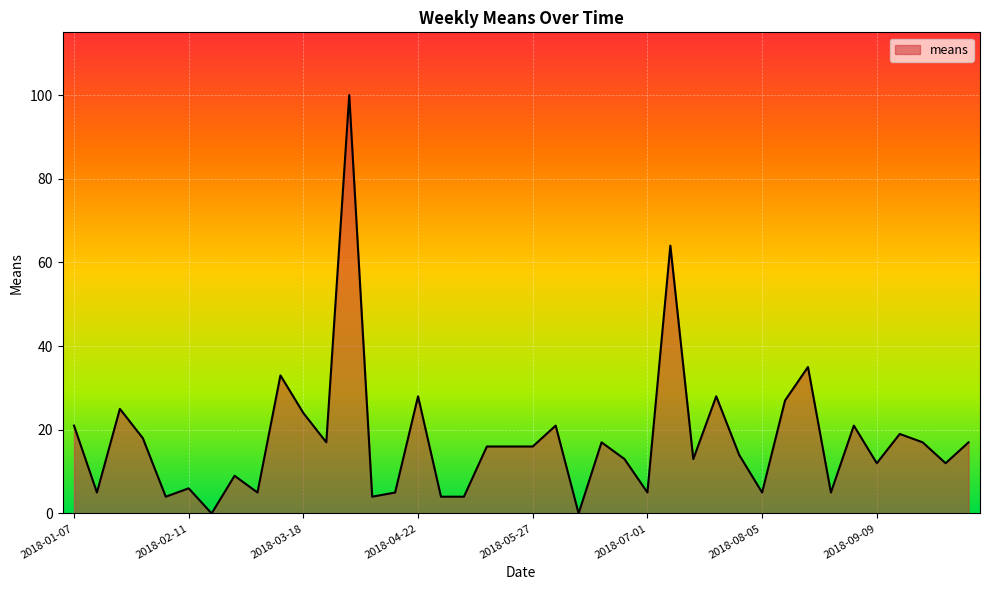

What is the maximum value shown in the chart?

100